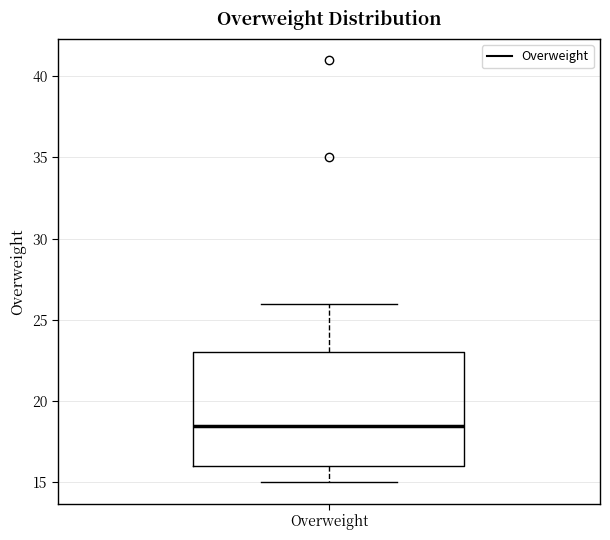

Read this box plot against the y-axis: the position of the median line, the range covered by the box, and the ends of both whiskers. The values are not printed on the chart, so give them approximately, as read against the axis.

median 18.5, box 16.0 to 23.0, whiskers 15.0 to 26.0